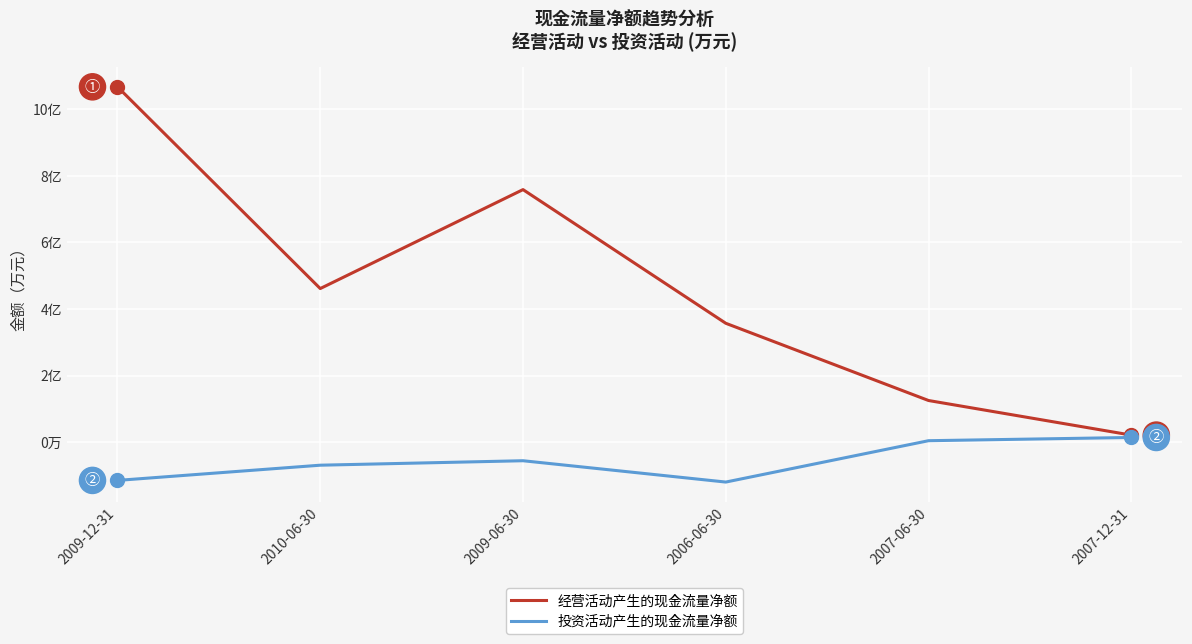

Reading left to right, transcribe all the data shown in this chart.

经营活动产生的现金流量净额: 2009-12-31=106736	2010-06-30=46131	2009-06-30=75858	2006-06-30=35698	2007-06-30=12495	2007-12-31=2102
投资活动产生的现金流量净额: 2009-12-31=-11507	2010-06-30=-6938	2009-06-30=-5596	2006-06-30=-12004	2007-06-30=421	2007-12-31=1391